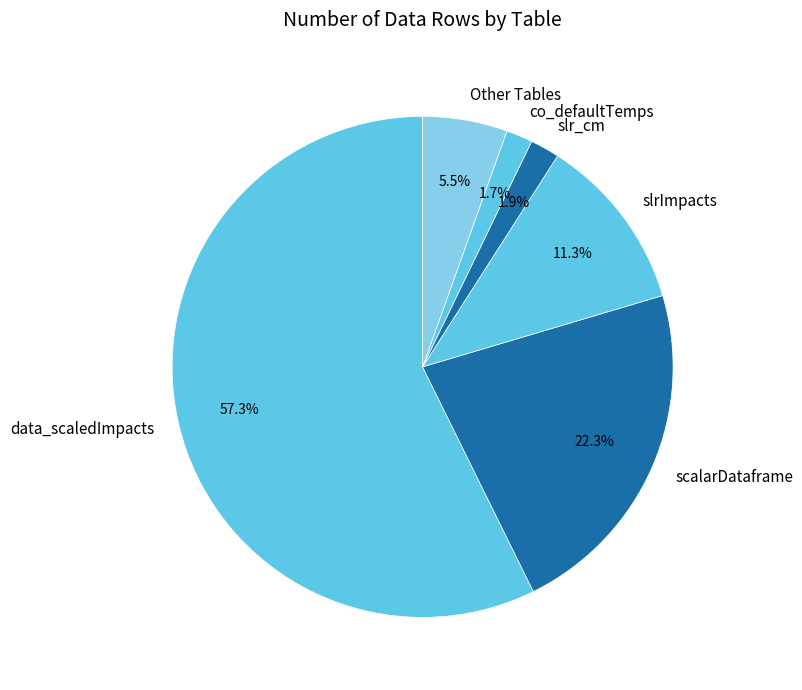

Count the number of slices in the pie.

6